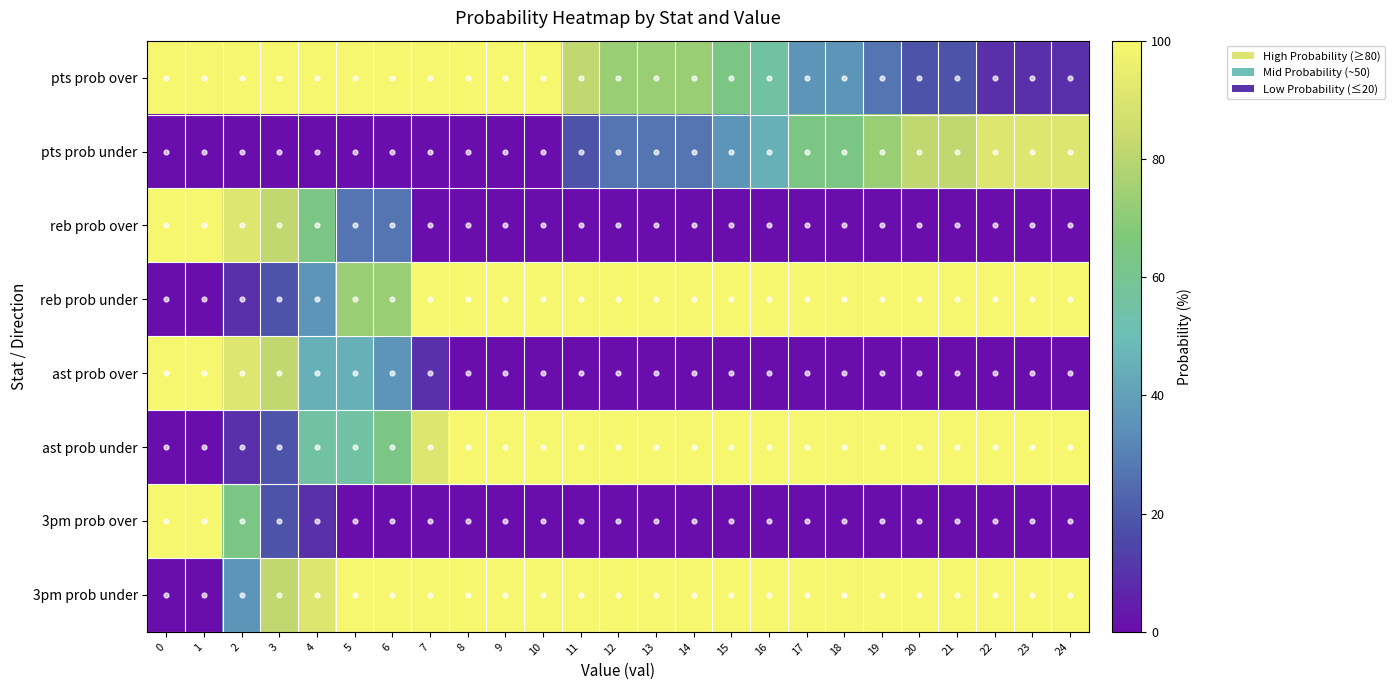

How many distinct data groups are displayed?

8